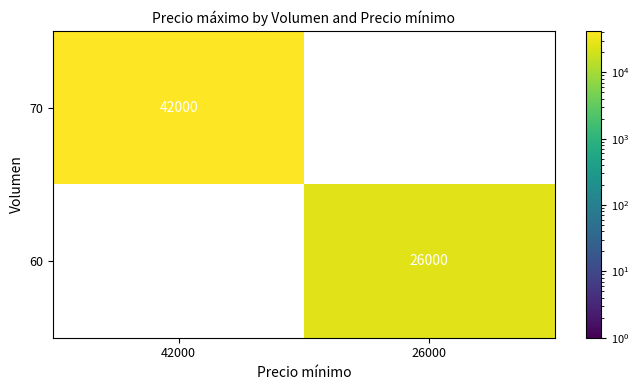

Where is 60 nearest to the value 13000?

42000